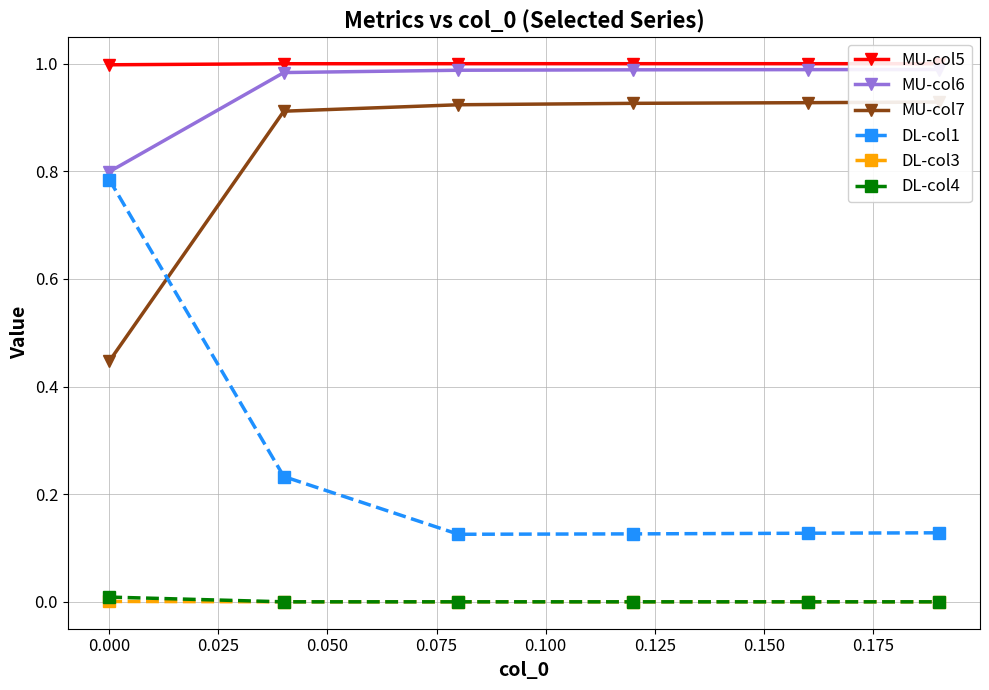

What is the average value of the DL-col1 series?

0.3